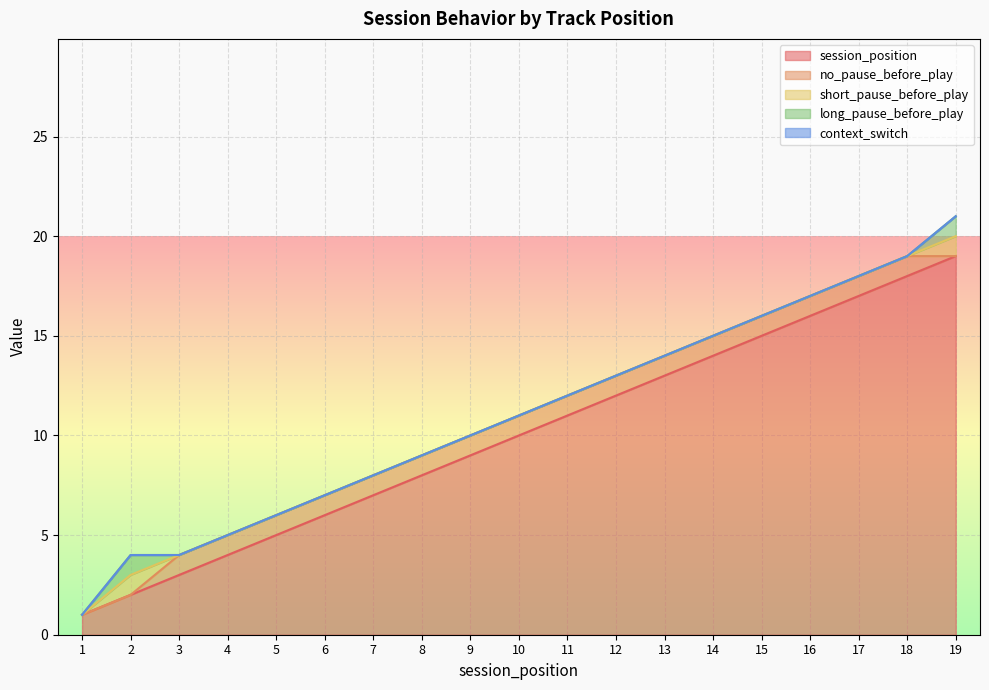

Reading left to right, what are all the values shown in this chart?

session_position: 1	2	3	4	5	6	7	8	9	10	11	12	13	14	15	16	17	18	19
no_pause_before_play: 0	0	1	1	1	1	1	1	1	1	1	1	1	1	1	1	1	1	0
short_pause_before_play: 0	1	0	0	0	0	0	0	0	0	0	0	0	0	0	0	0	0	1
long_pause_before_play: 0	1	0	0	0	0	0	0	0	0	0	0	0	0	0	0	0	0	1
context_switch: 0	0	0	0	0	0	0	0	0	0	0	0	0	0	0	0	0	0	0